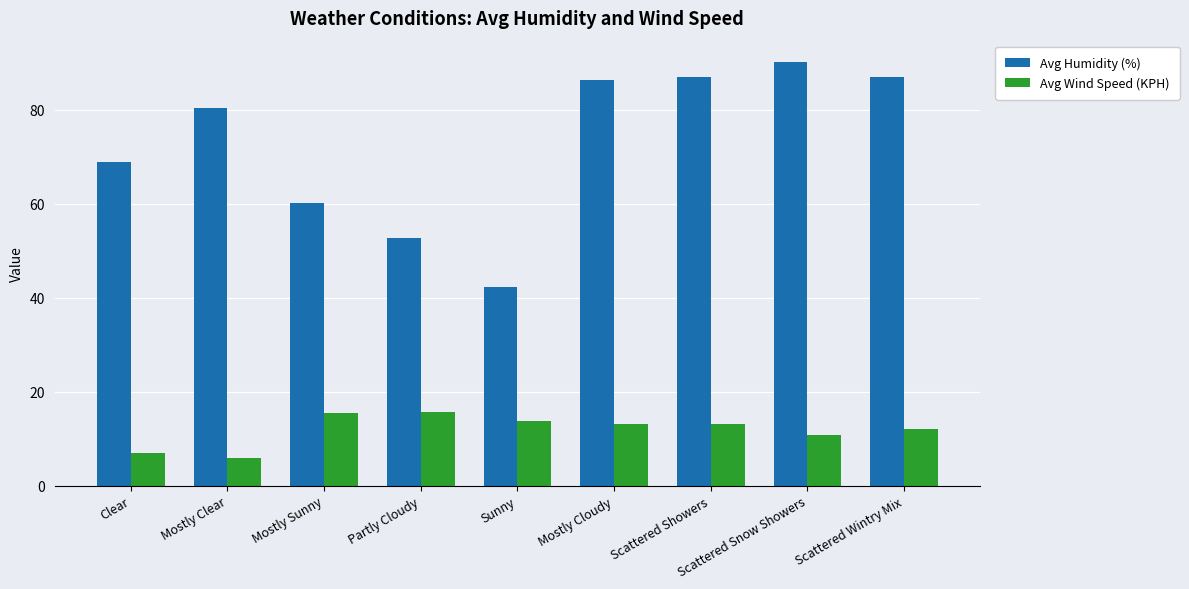

Rank the series by their average value, from lowest to highest.

Avg Wind Speed (KPH), Avg Humidity (%)